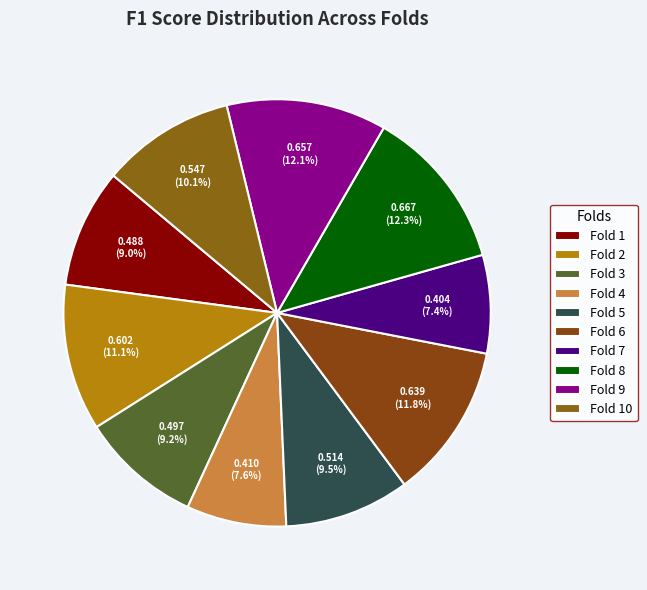

How many segments does this pie chart have?

10